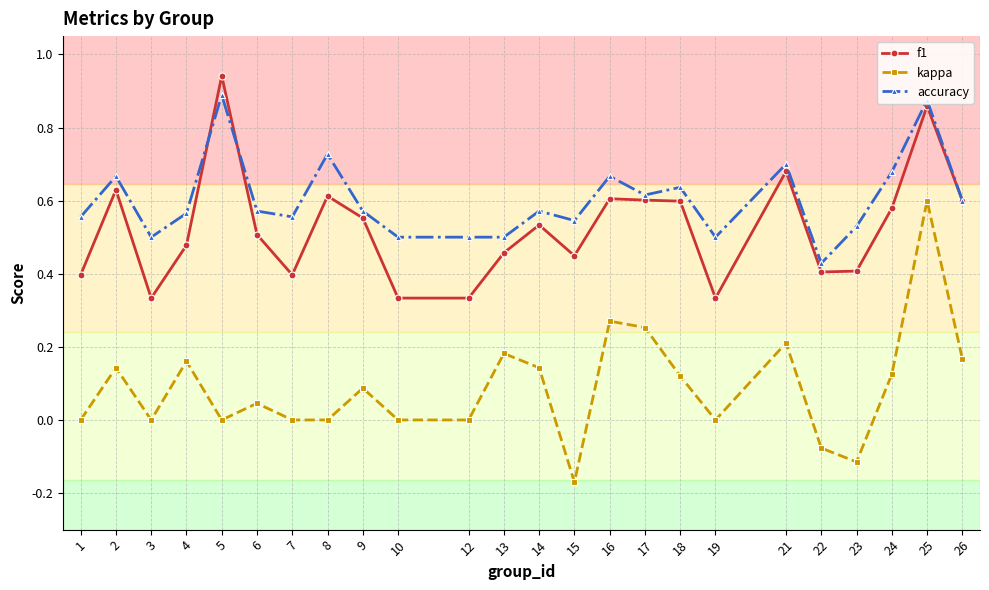

True or false: f1 has more than 2 interior local peaks.

True